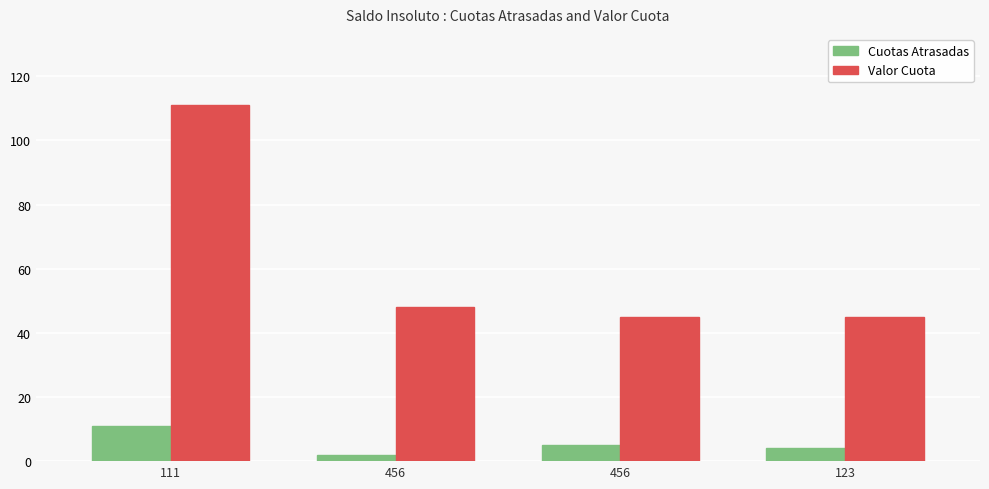

How many bars are there in total?

8